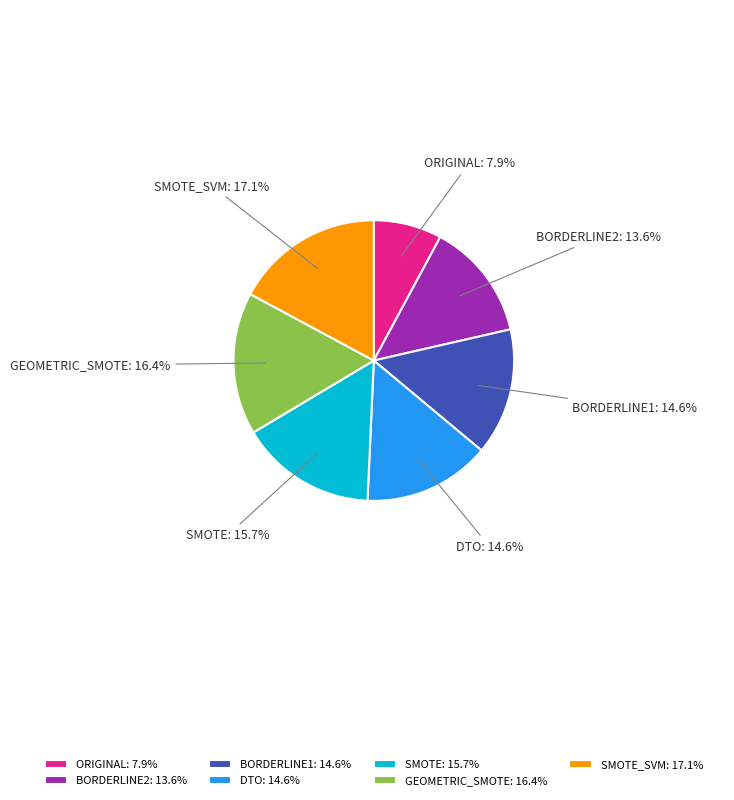

How many segments does this pie chart have?

7